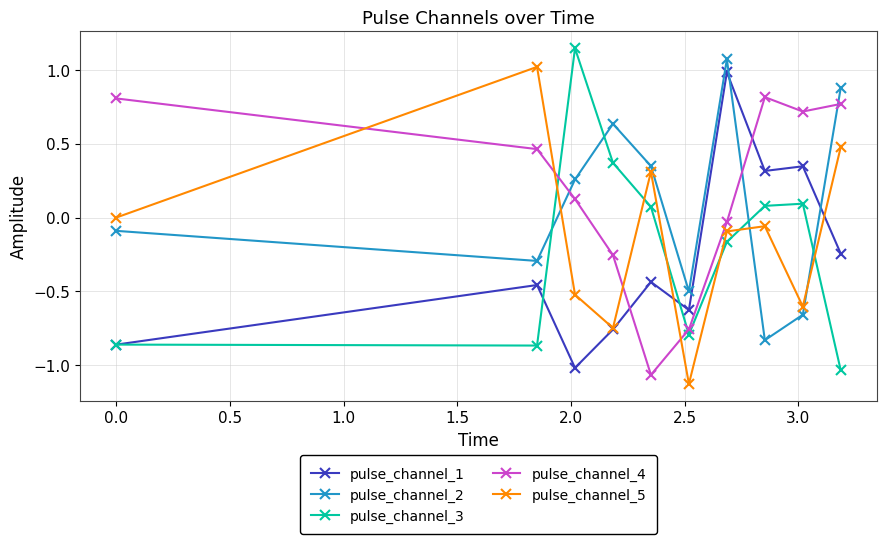

True or false: pulse_channel_1 and pulse_channel_4 cross at least once.

True